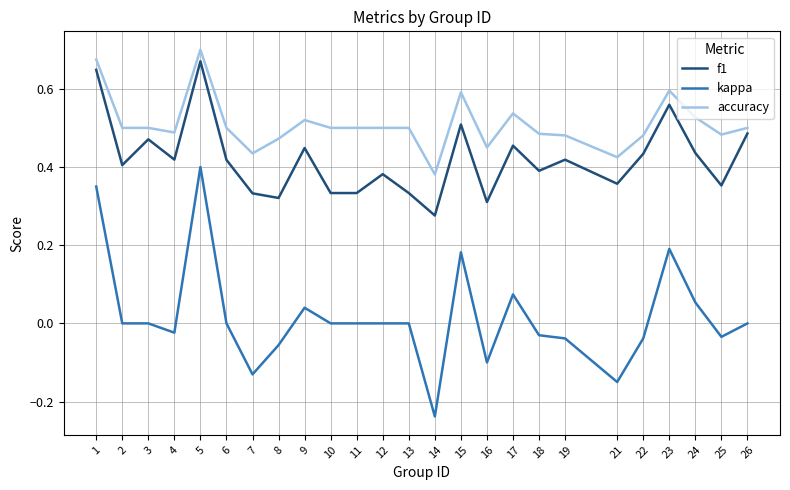

Rank the series by their maximum value, from lowest to highest.

kappa, f1, accuracy